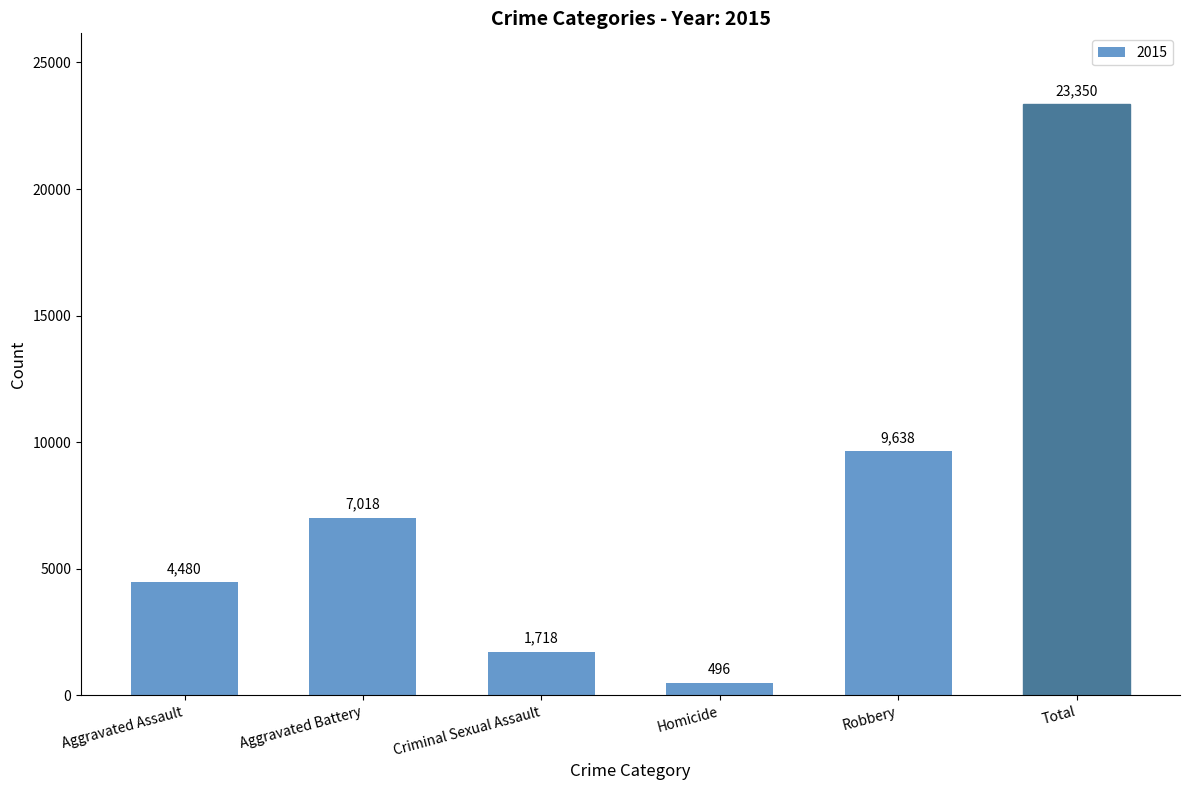

What is the difference between the second highest and minimum values?

9142